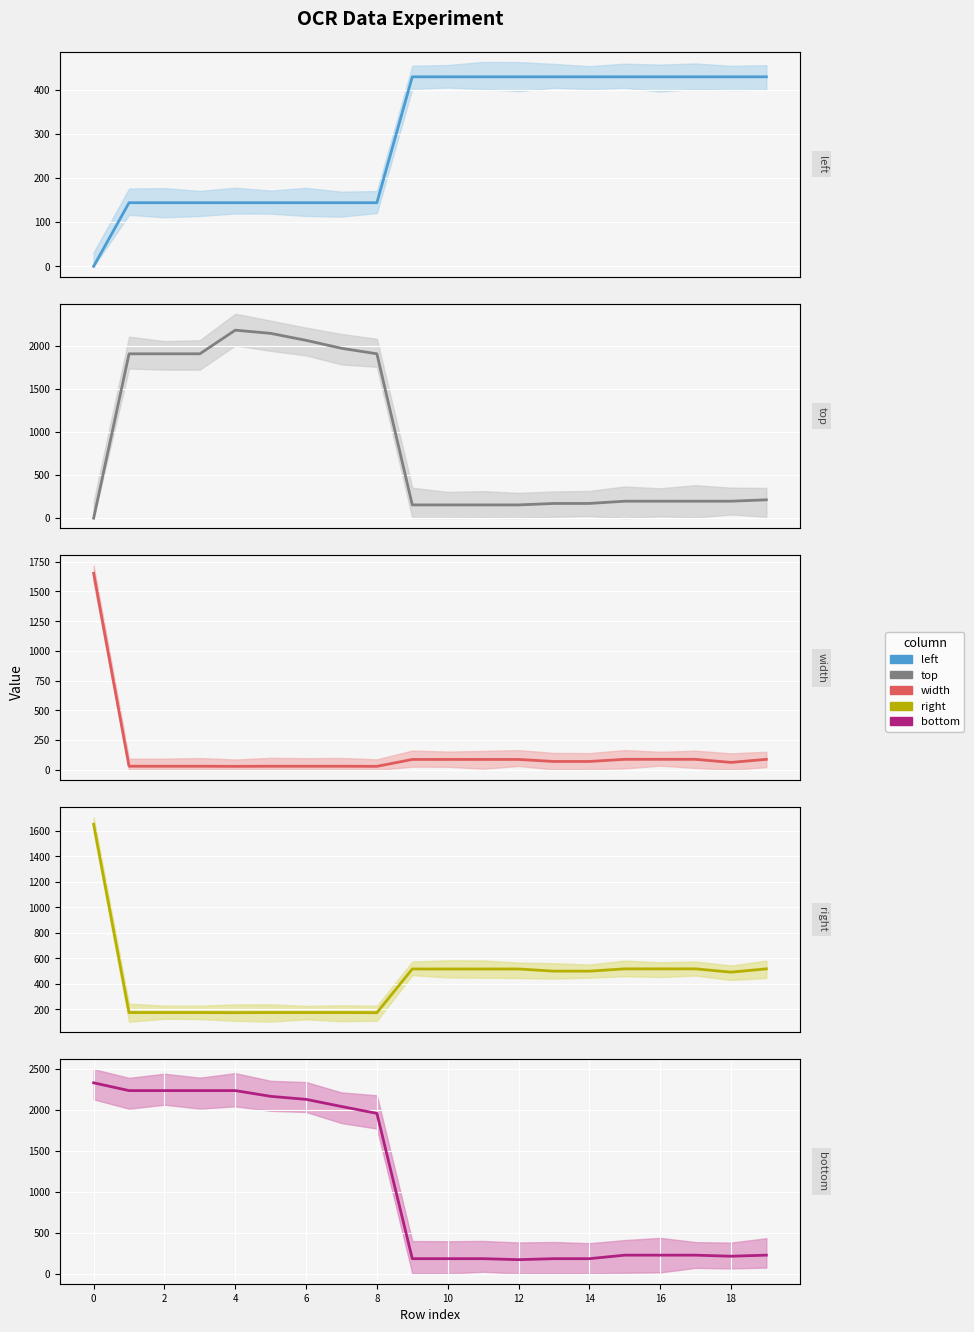

Where is left nearest to the value 214?

2